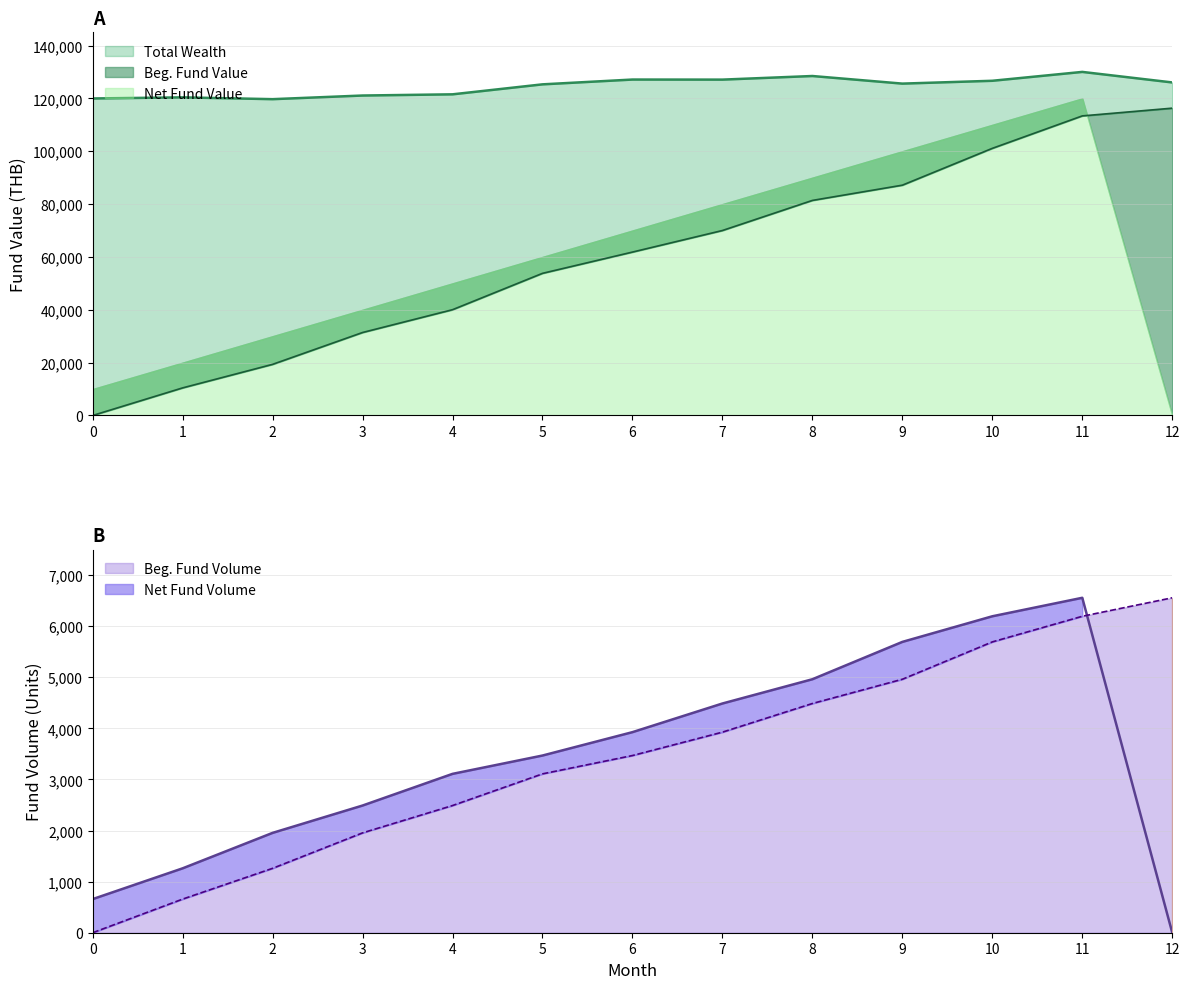

True or false: Total Wealth and Net Fund Value intersect in this chart.

False